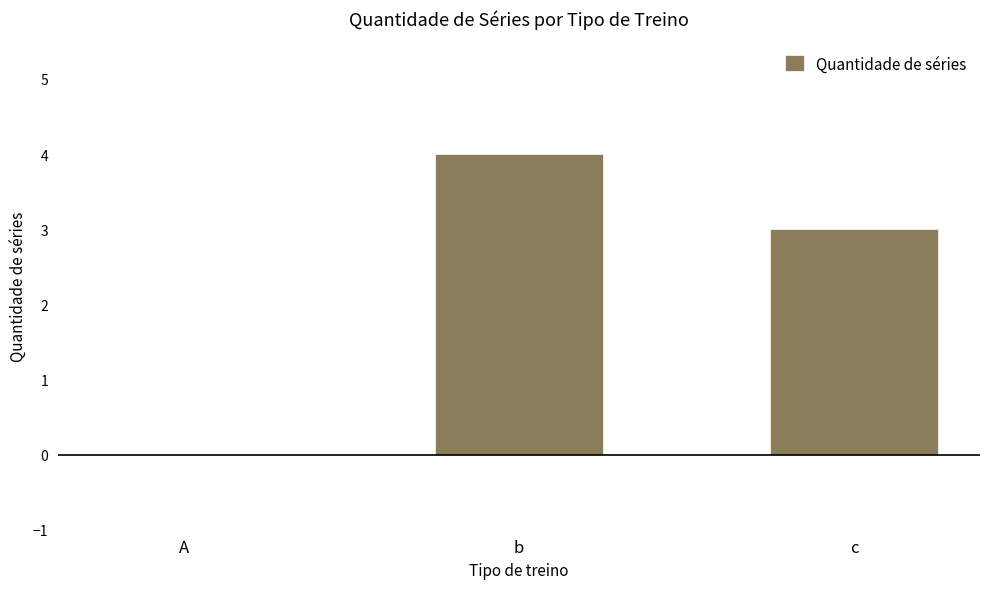

What is the sum of the values at A and c?

3